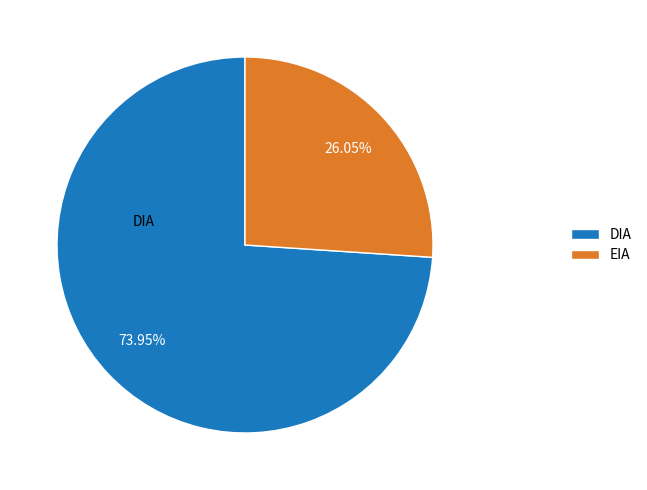

Count the number of slices in the pie.

2